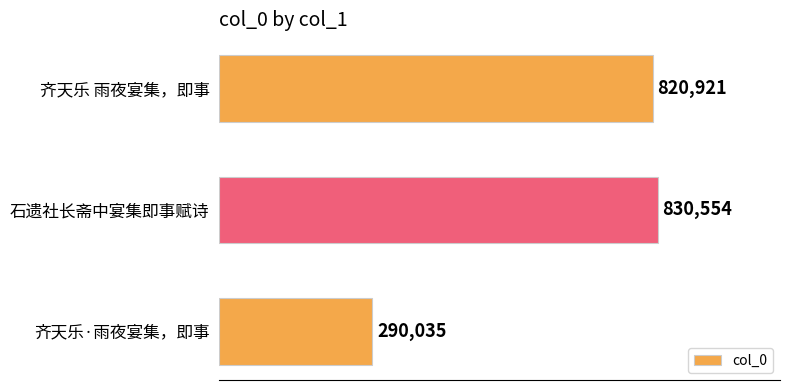

What is the difference between the second highest and minimum values?

530886